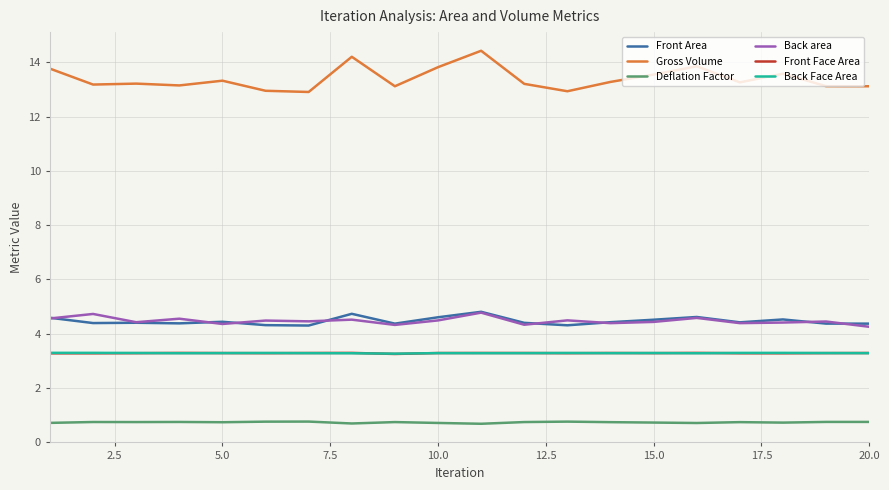

True or false: Deflation Factor and Back Face Area cross at least once.

False